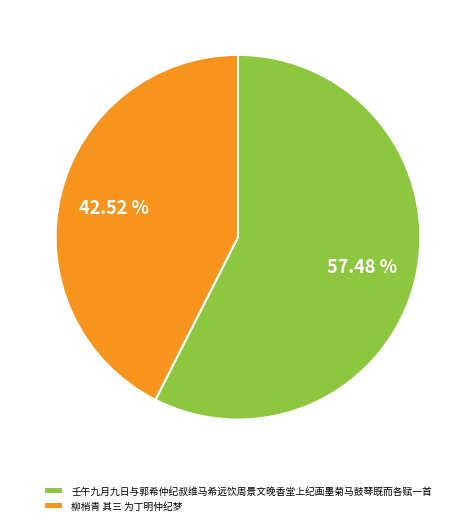

The 壬午九月九日与郭希仲纪叔维马希远饮周景文晚香堂上纪画墨菊马鼓琴既而各赋一首 slice represents 44% of the pie. True or false?

False